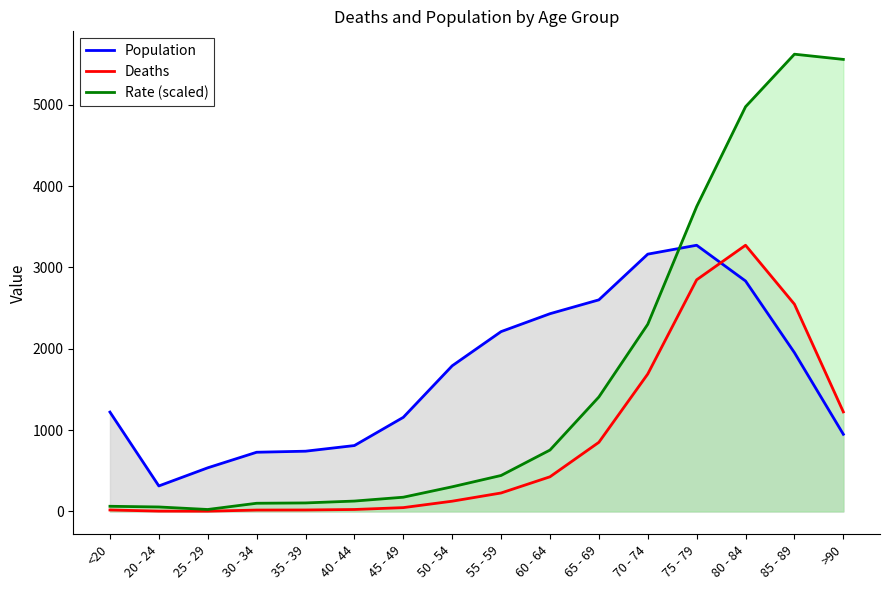

What is the difference between the maximum and minimum values in the Deaths series?

3270.0